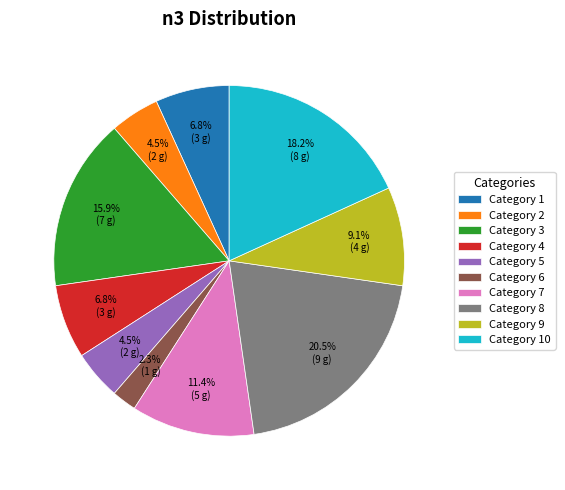

Which slice is the smallest?

Category 6